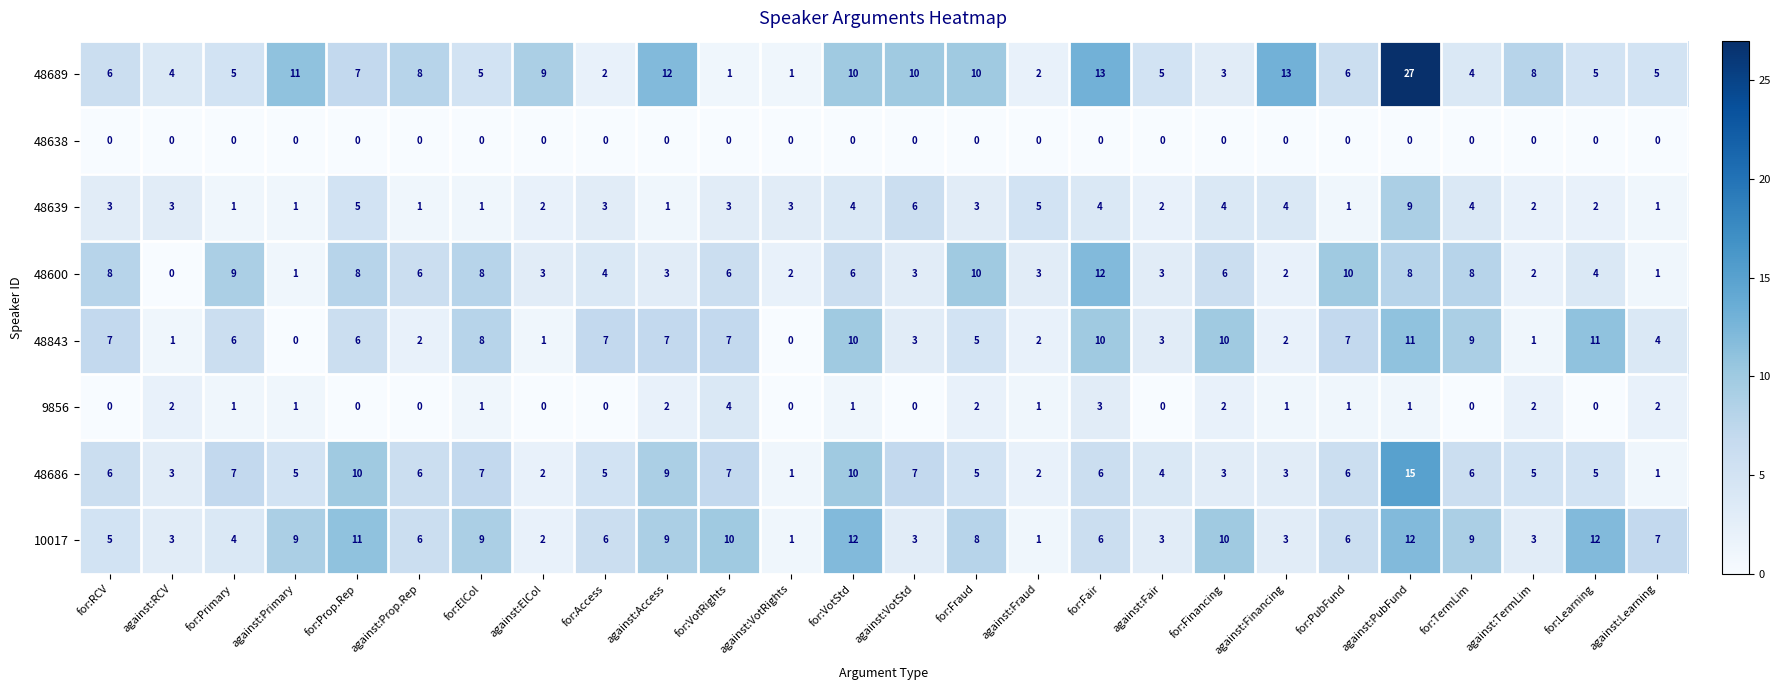

Is it true that 48639 equals 2 at against:TermLim?

True